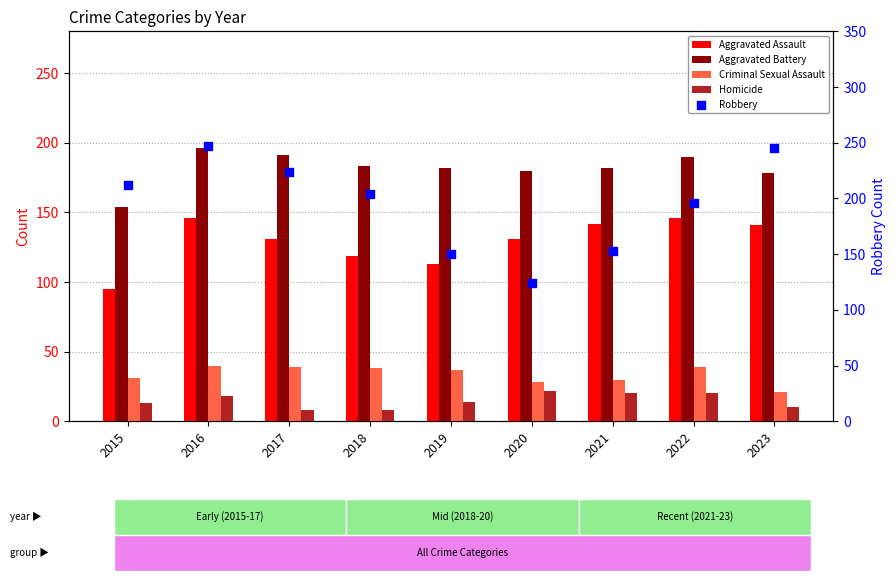

Which series reaches the maximum Y coordinate?

Robbery